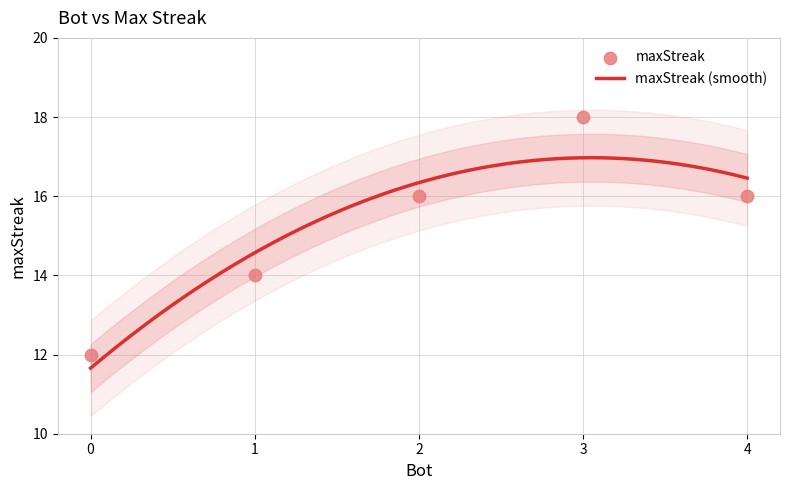

What is the change in value from 2 to 0?

-4